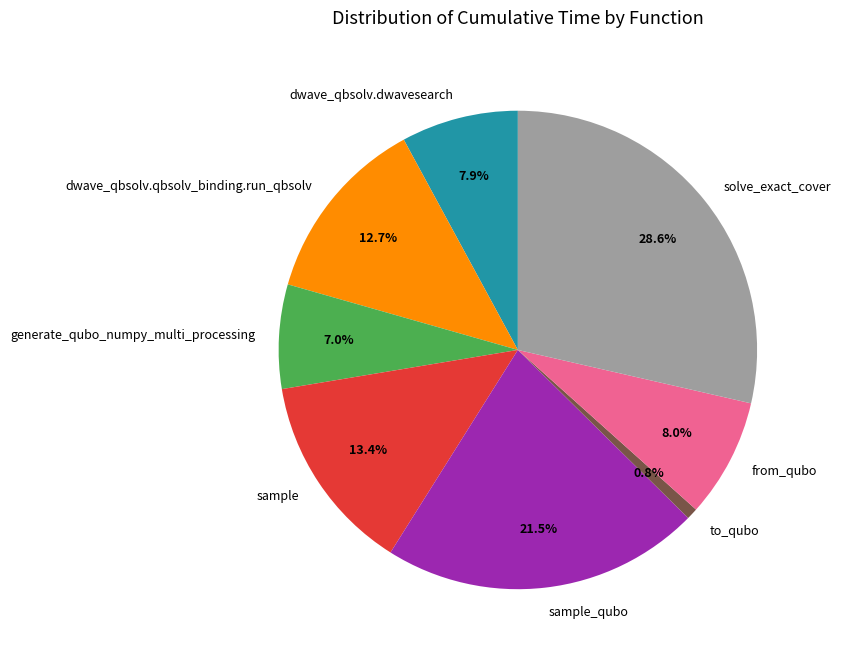

The dwave_qbsolv.qbsolv_binding.run_qbsolv slice represents 1% of the pie. True or false?

False